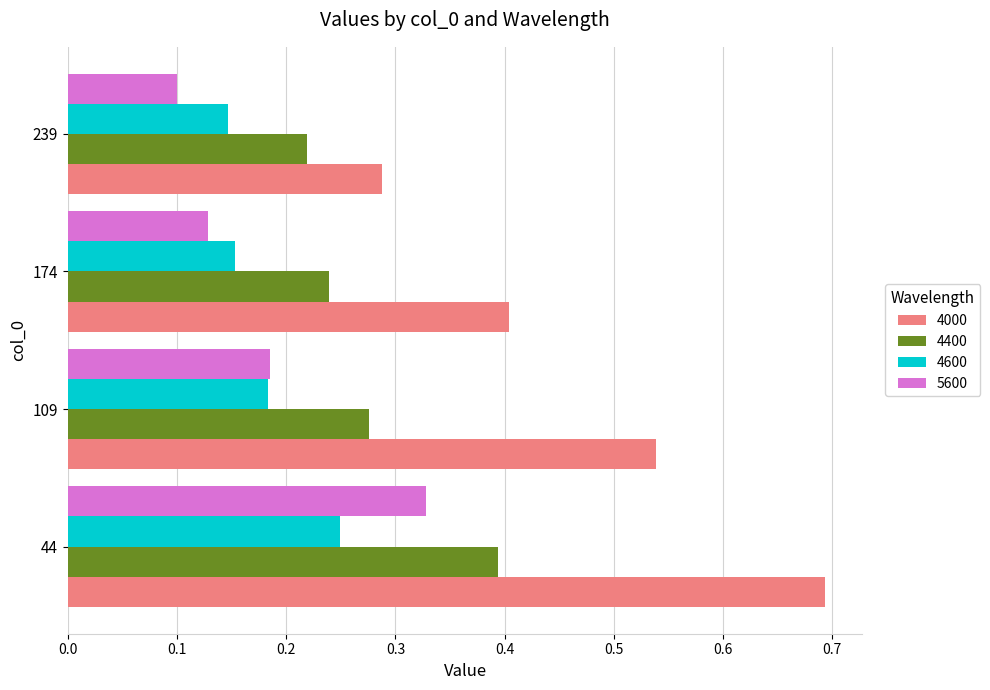

What is the sum of all 4600 values?

0.7